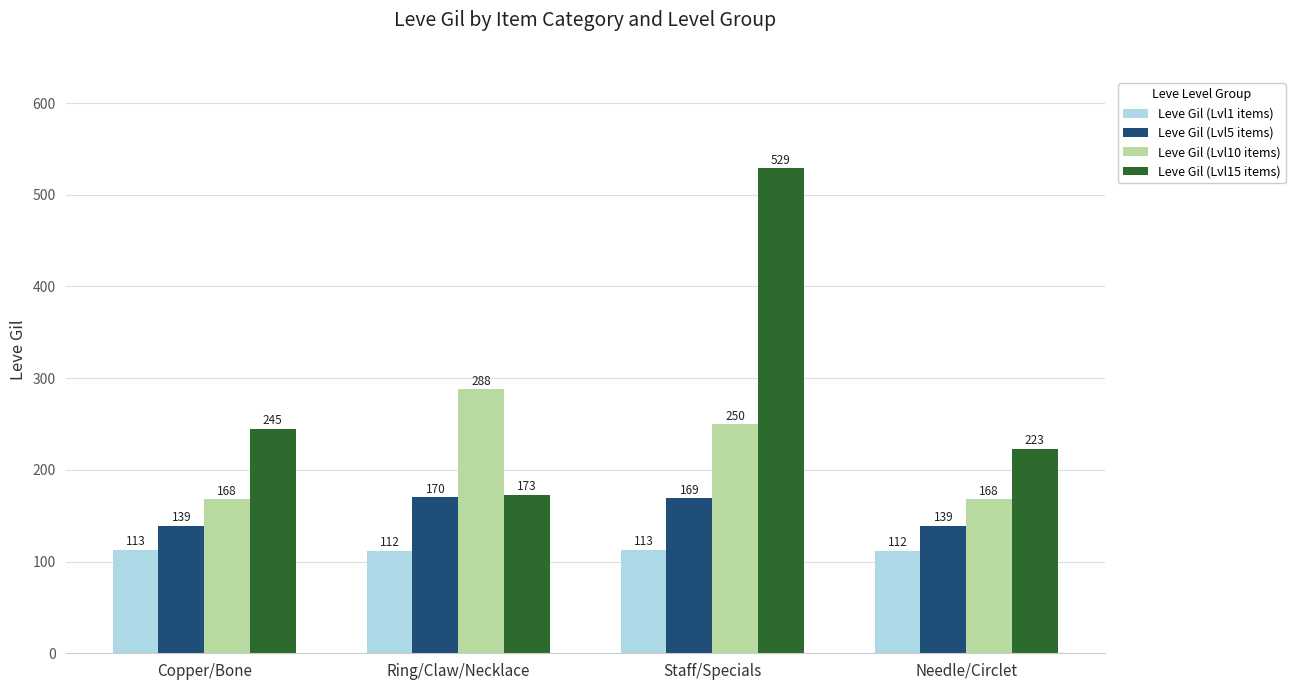

Reading right to left, list all the values displayed in this chart.

Leve Gil (Lvl1 items): Needle/Circlet=112	Staff/Specials=113	Ring/Claw/Necklace=112	Copper/Bone=113
Leve Gil (Lvl5 items): Needle/Circlet=139	Staff/Specials=169	Ring/Claw/Necklace=170	Copper/Bone=139
Leve Gil (Lvl10 items): Needle/Circlet=168	Staff/Specials=250	Ring/Claw/Necklace=288	Copper/Bone=168
Leve Gil (Lvl15 items): Needle/Circlet=223	Staff/Specials=529	Ring/Claw/Necklace=173	Copper/Bone=245